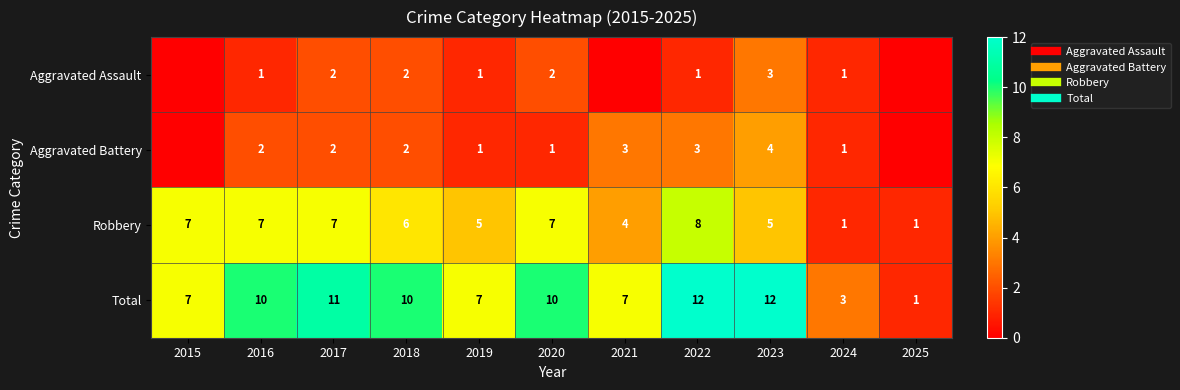

Between 2016 and 2023, which series saw the biggest shift?

Aggravated Assault